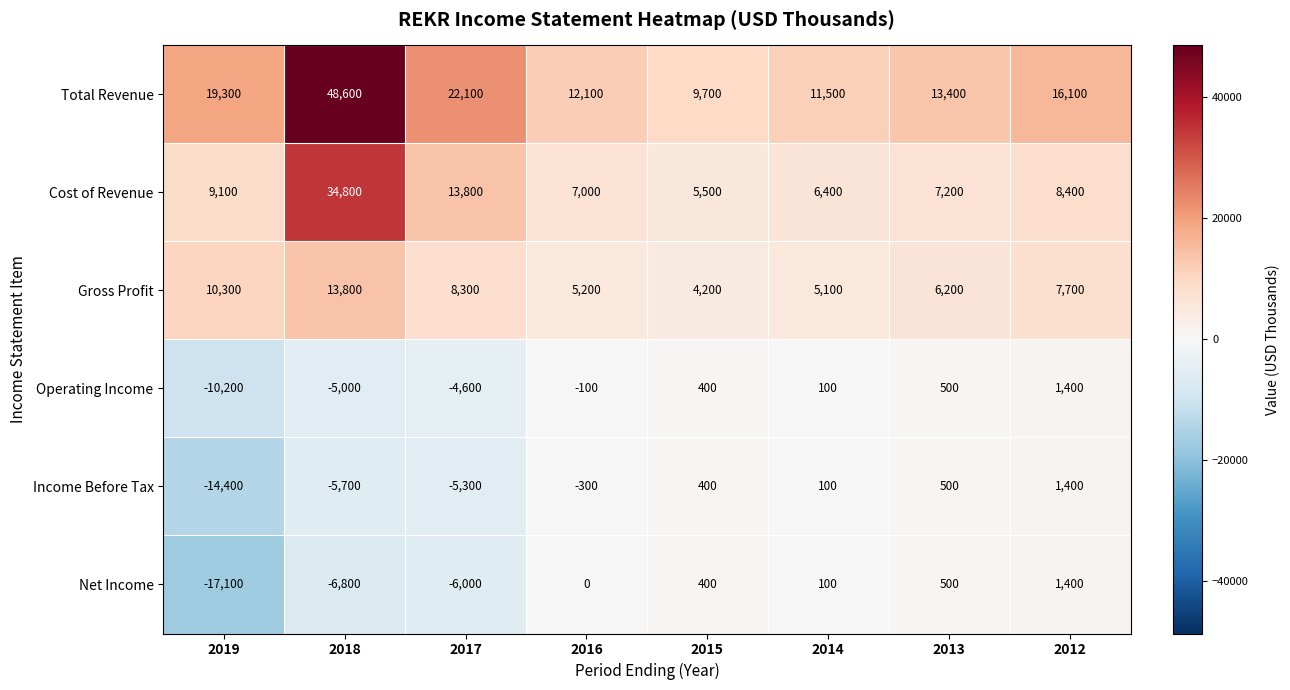

How many values in the Gross Profit series are below 7700?

4